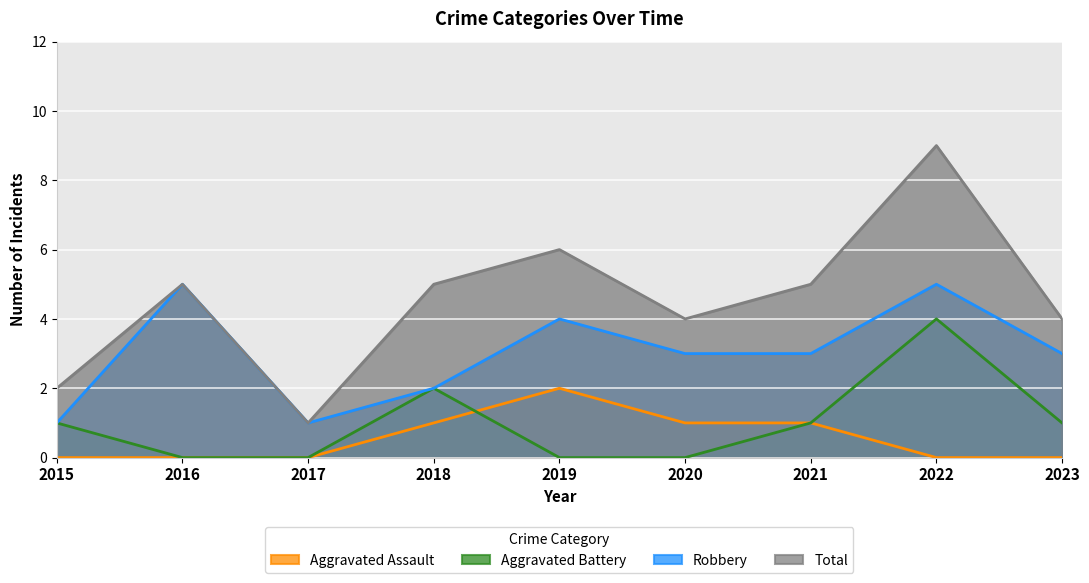

What is the value of the Robbery point at the 9th from the left?

3